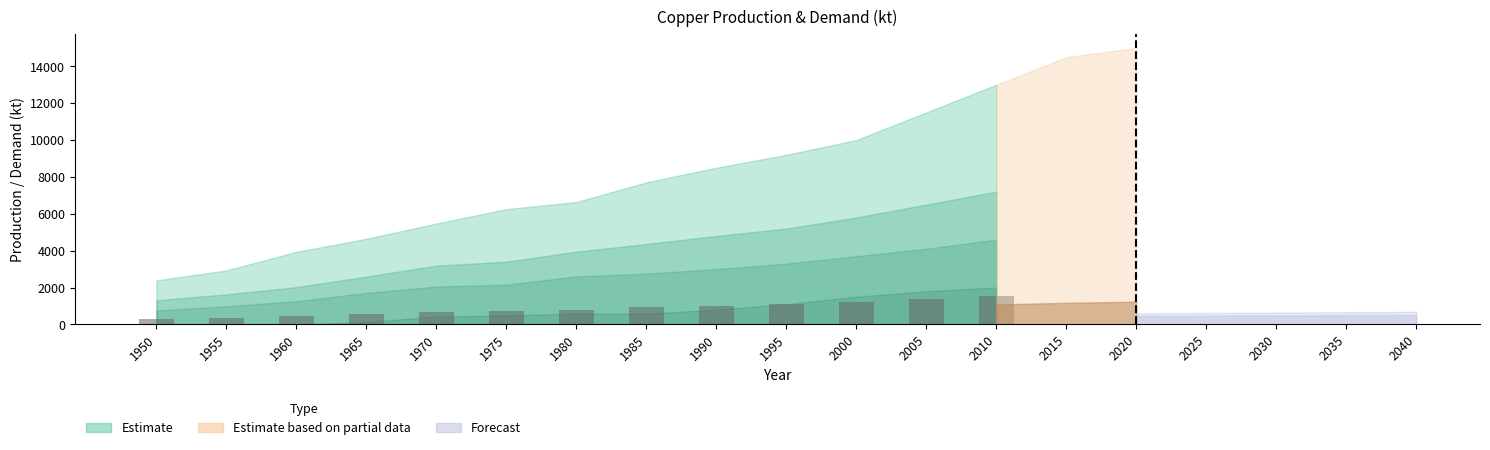

What is the maximum value shown in the chart?

1560.0